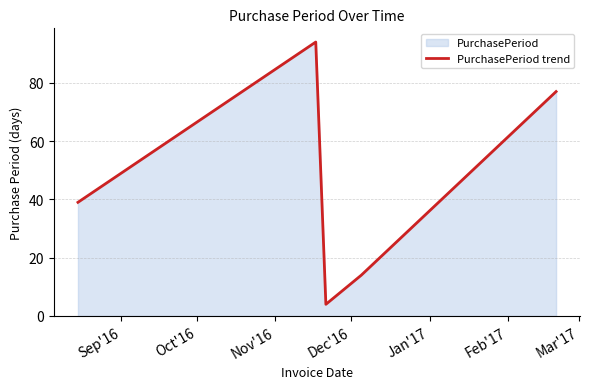

True or false: there are more than 1 points higher than both neighbors.

False